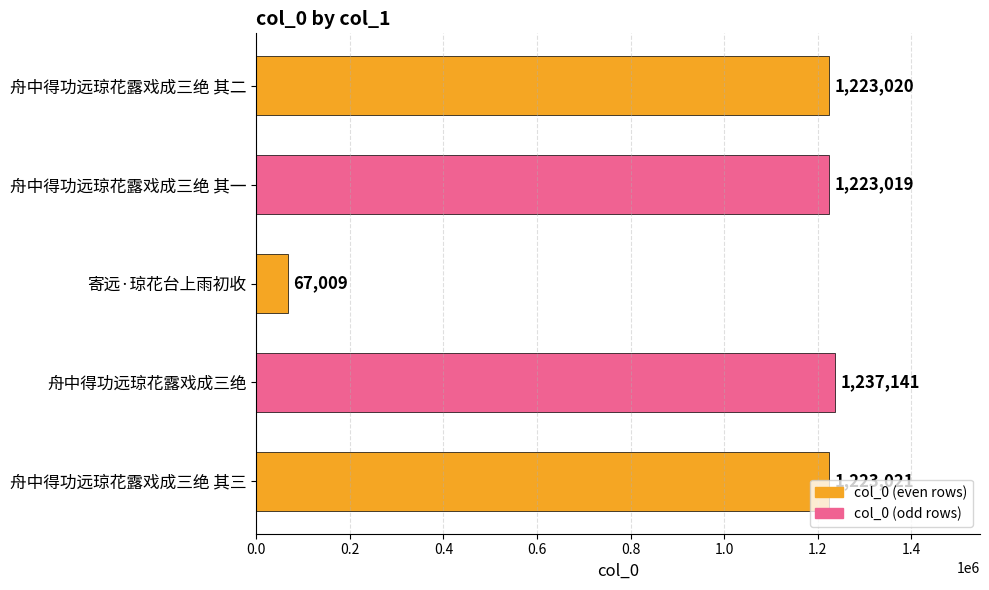

Read the value at 寄远·琼花台上雨初收, to the nearest 50.

67000